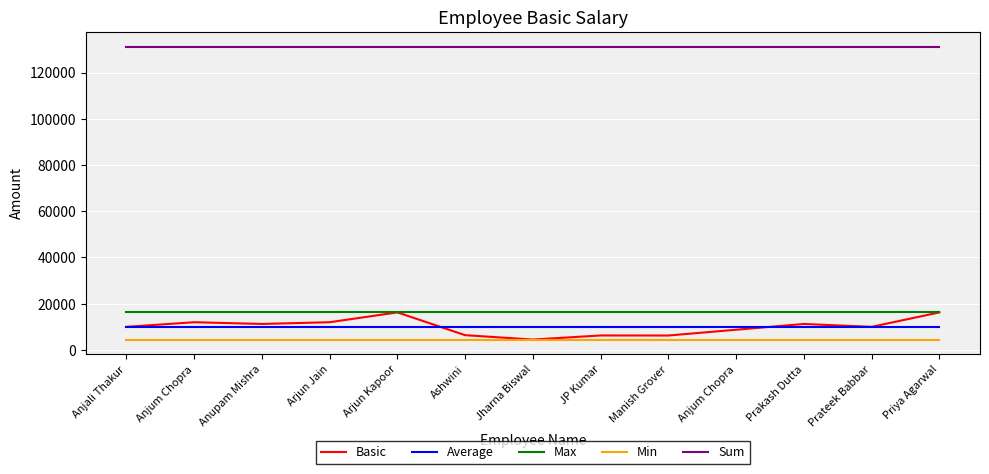

What are all the series names shown in the legend?

Basic, Average, Max, Min, Sum